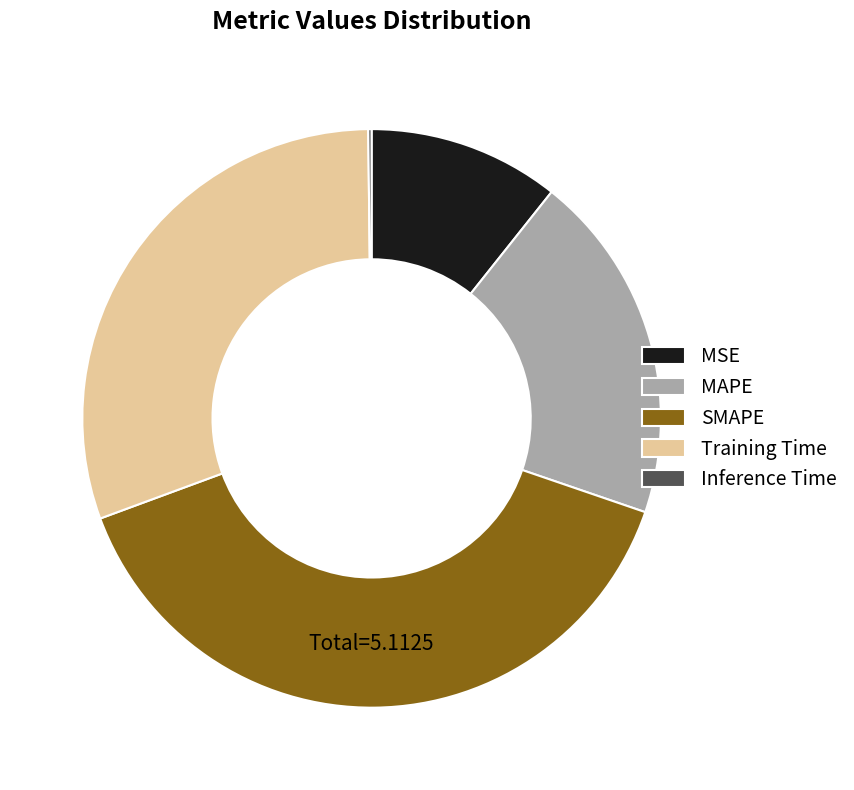

Which category has the biggest portion of the pie?

SMAPE